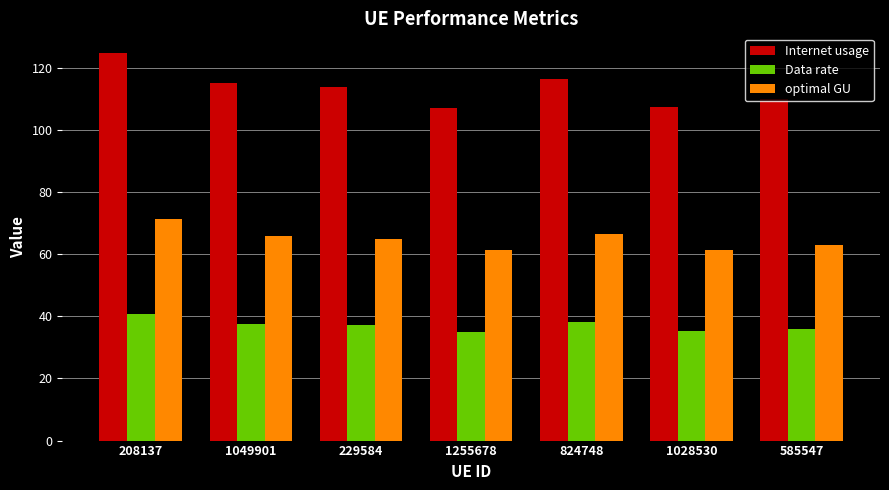

At which category is the sum across all series the highest?

208137